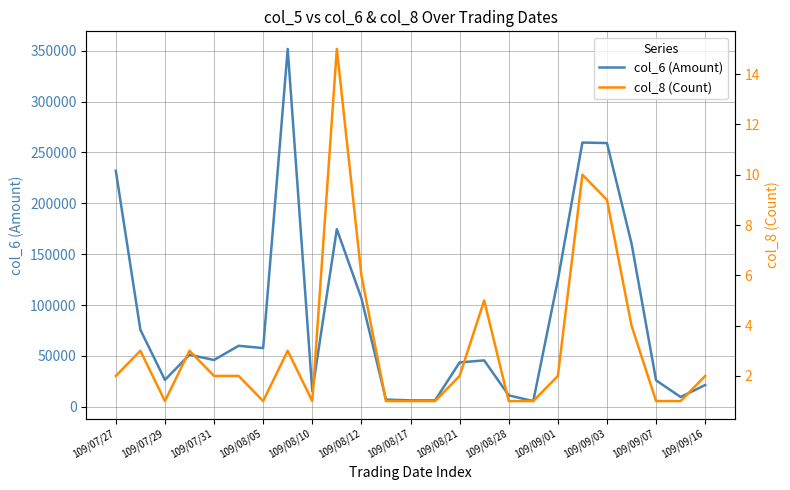

The value of col_6 (Amount) at 109/09/16 is 21400. True or false?

True